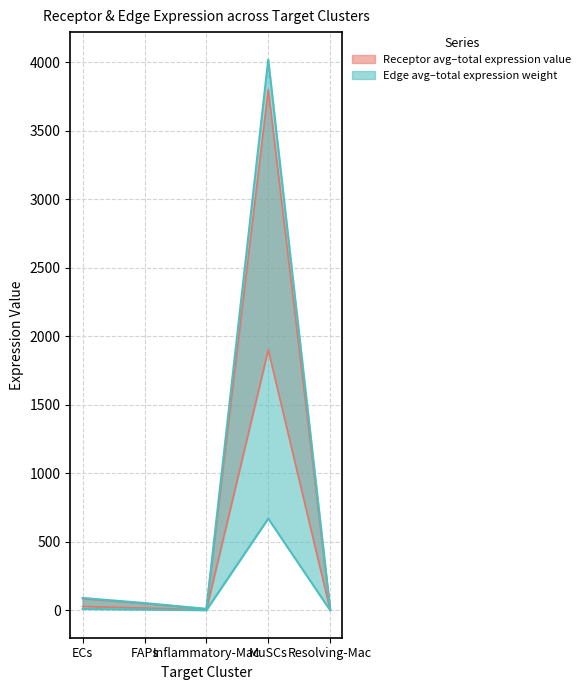

Which category has the highest value across all series?

MuSCs